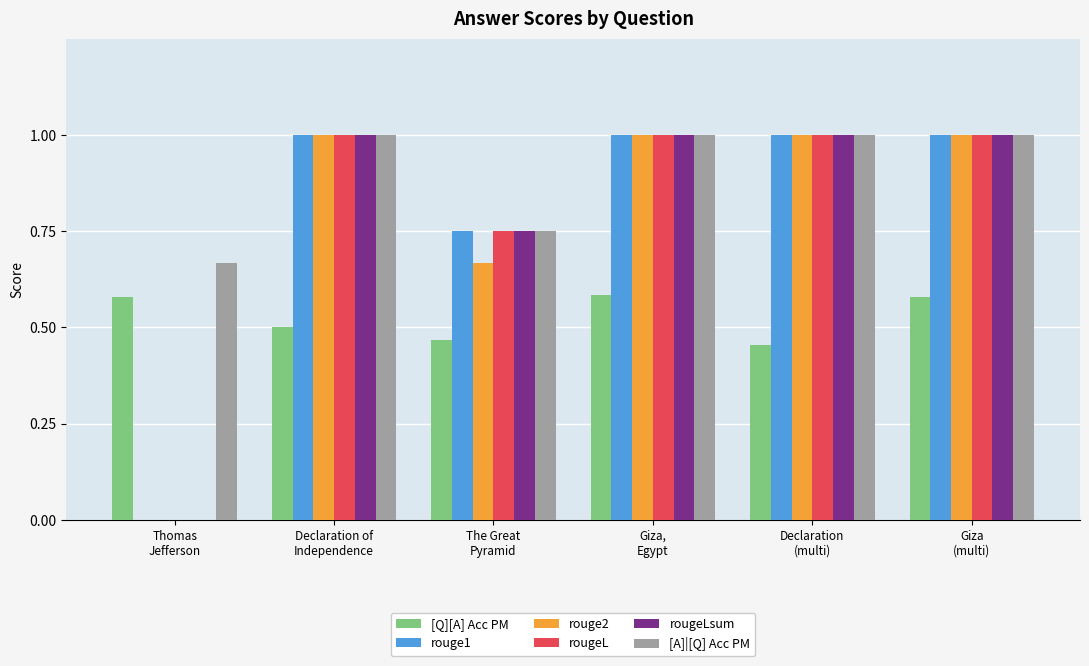

Which series has the largest total across all categories?

[A]|[Q] Acc PM